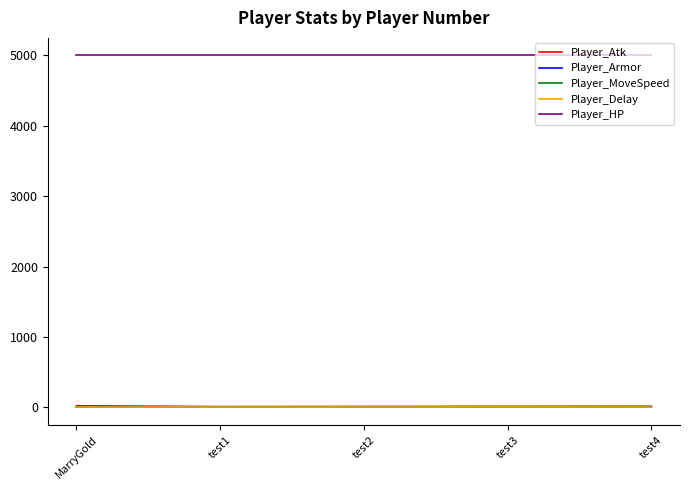

What is the difference between the highest and lowest values at test3?

4999